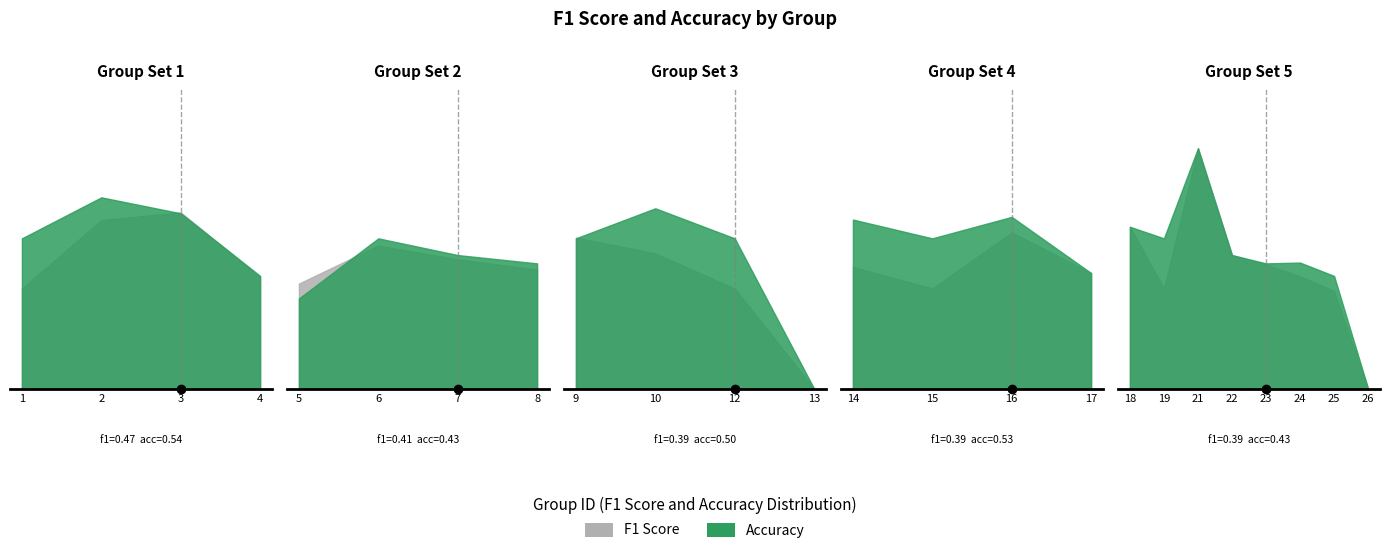

Between 12 and 17, which series saw the biggest shift?

accuracy